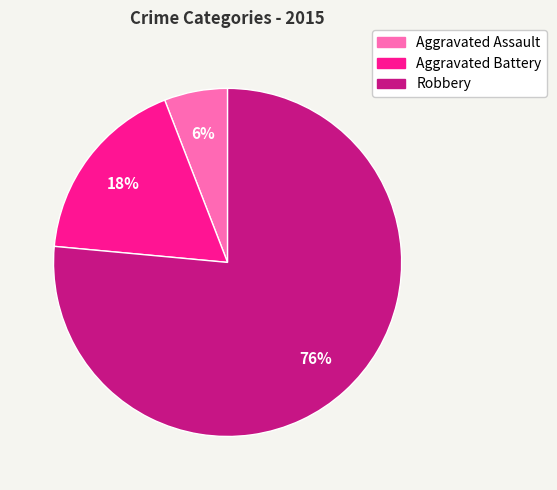

Which has a higher value, Aggravated Battery or Aggravated Assault?

Aggravated Battery